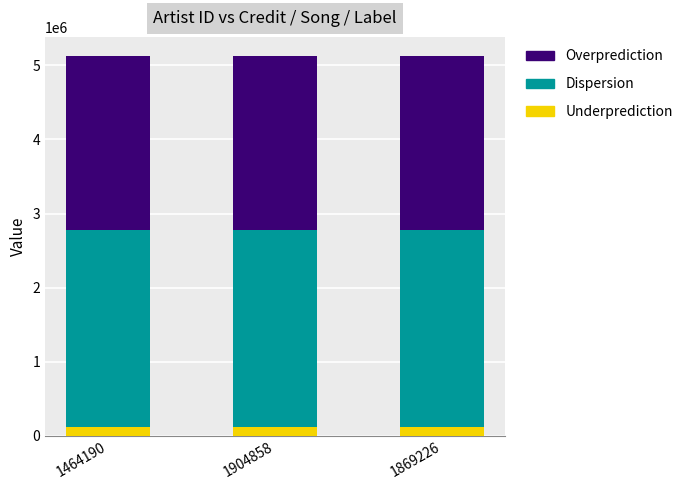

The value of Underprediction at 1869226 is 115923. True or false?

True